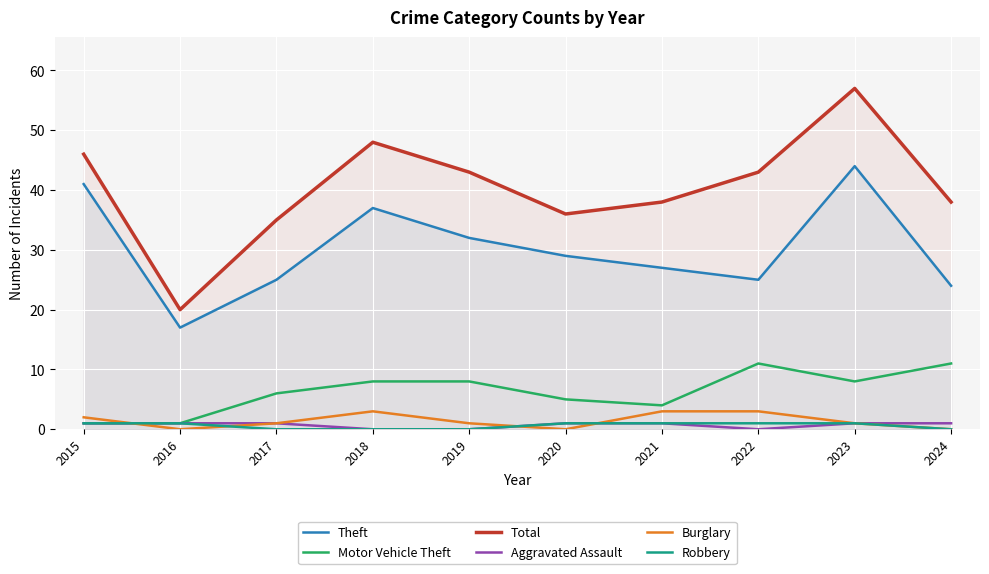

The Motor Vehicle Theft series shows 11 at 2024. True or false?

True